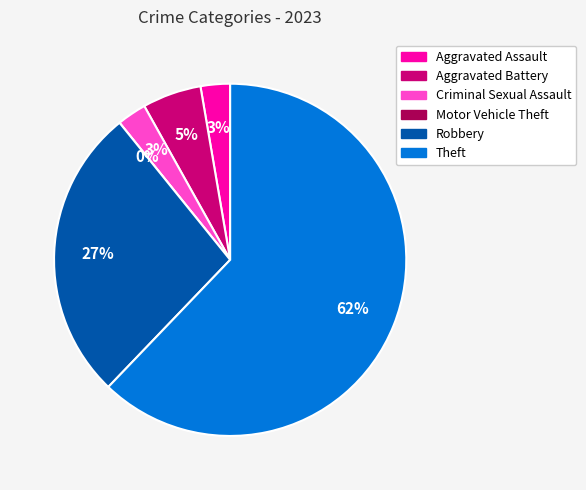

Which category has the smallest portion of the pie?

Motor Vehicle Theft